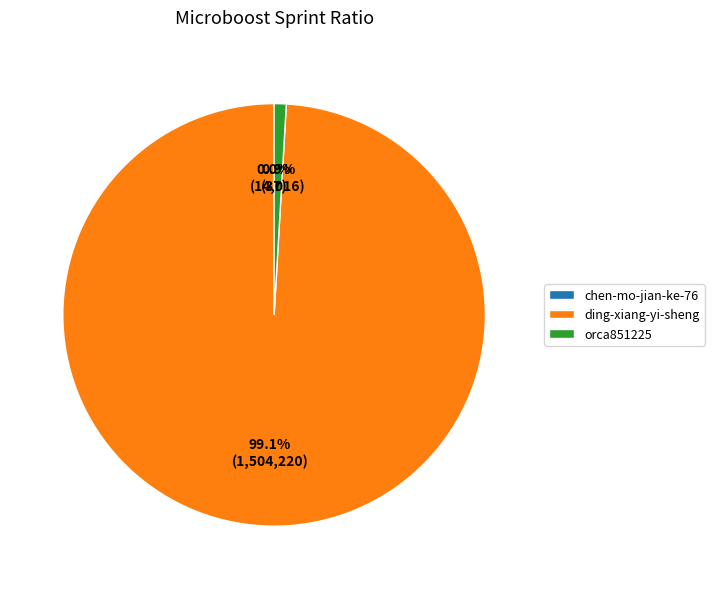

Which category accounts for the majority?

ding-xiang-yi-sheng